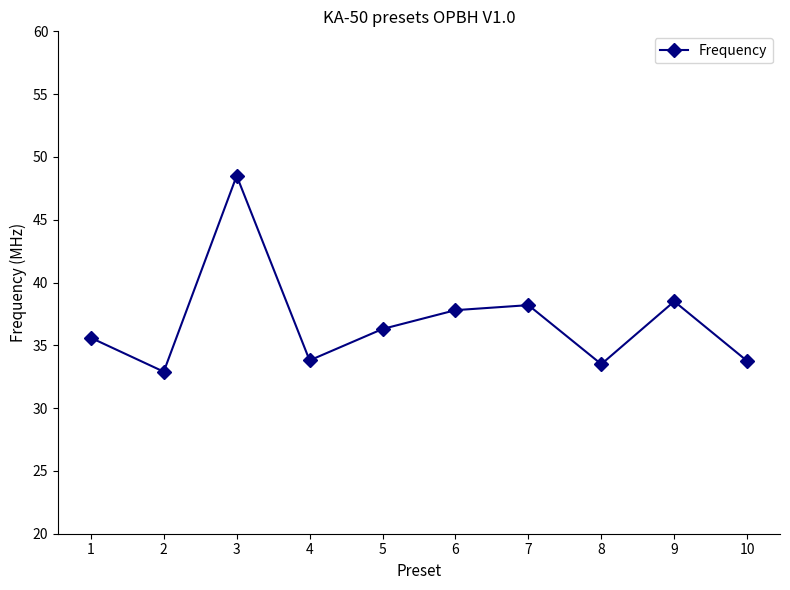

How many interior local peaks (higher than both neighbors) does the data have?

3